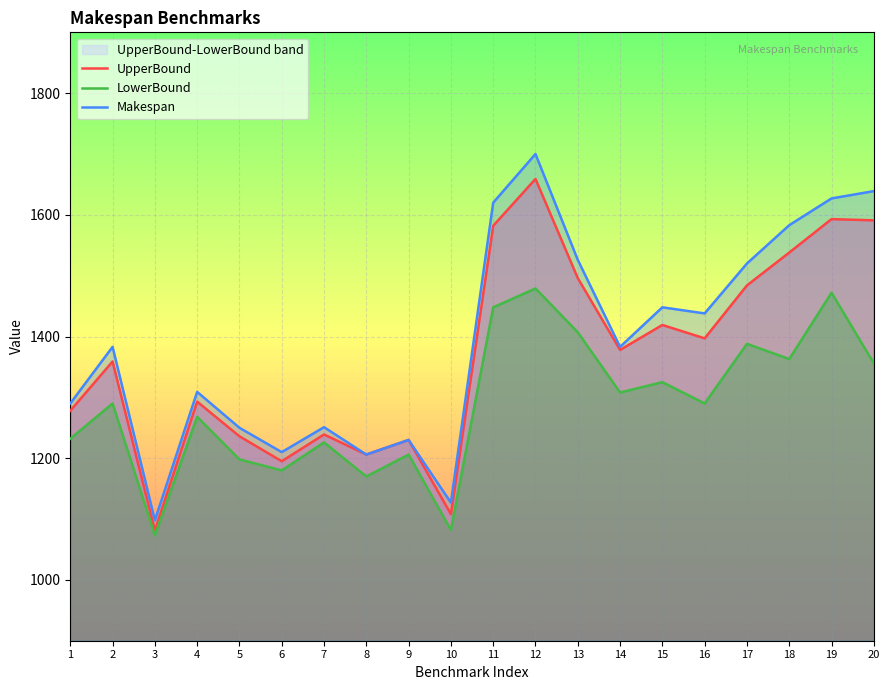

List the series in order of their peak value, lowest first.

LowerBound, UpperBound, Makespan